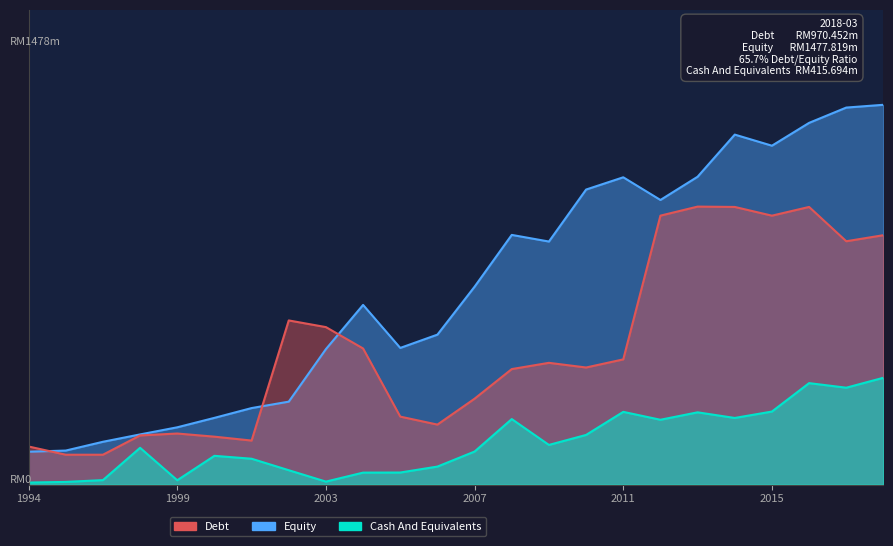

What is the total value across all series at 2005-03?

843217452.6